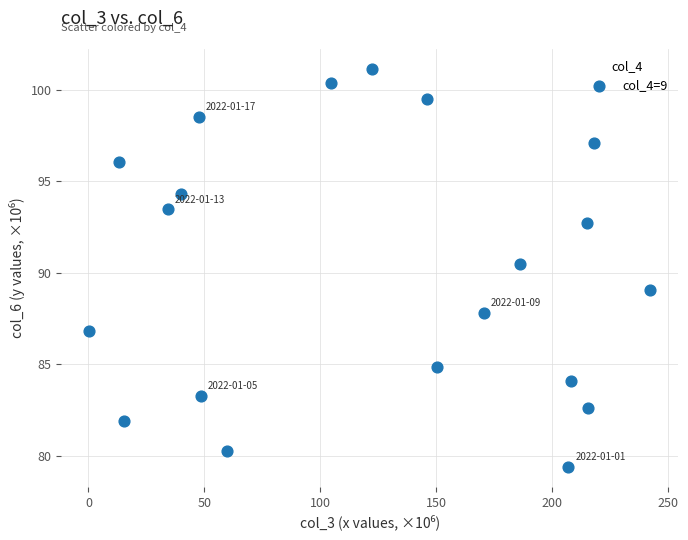

What Y value in the scatter plot is closest to 90?

90.5